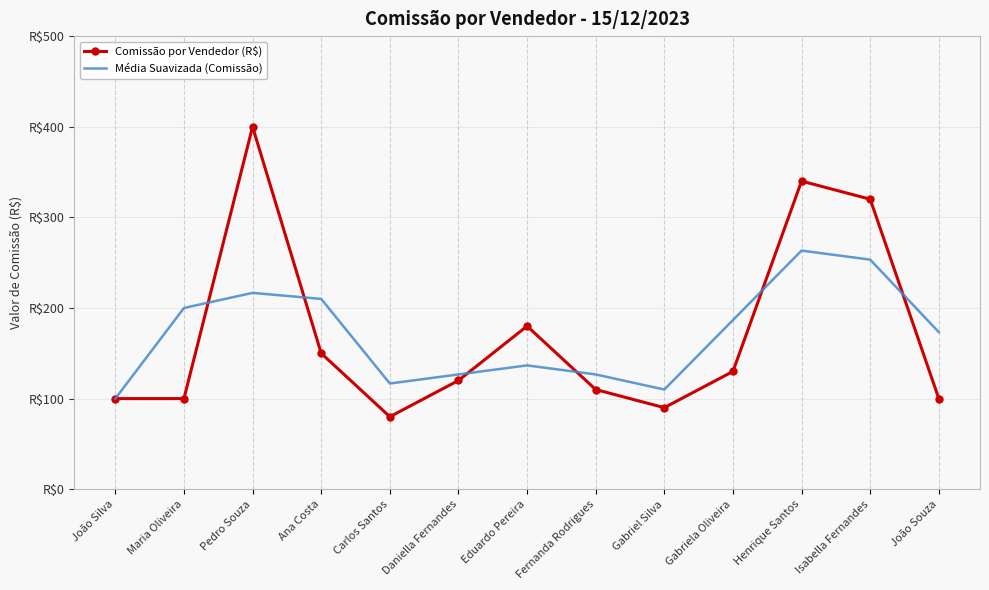

At which category is the sum across all series the highest?

Pedro Souza